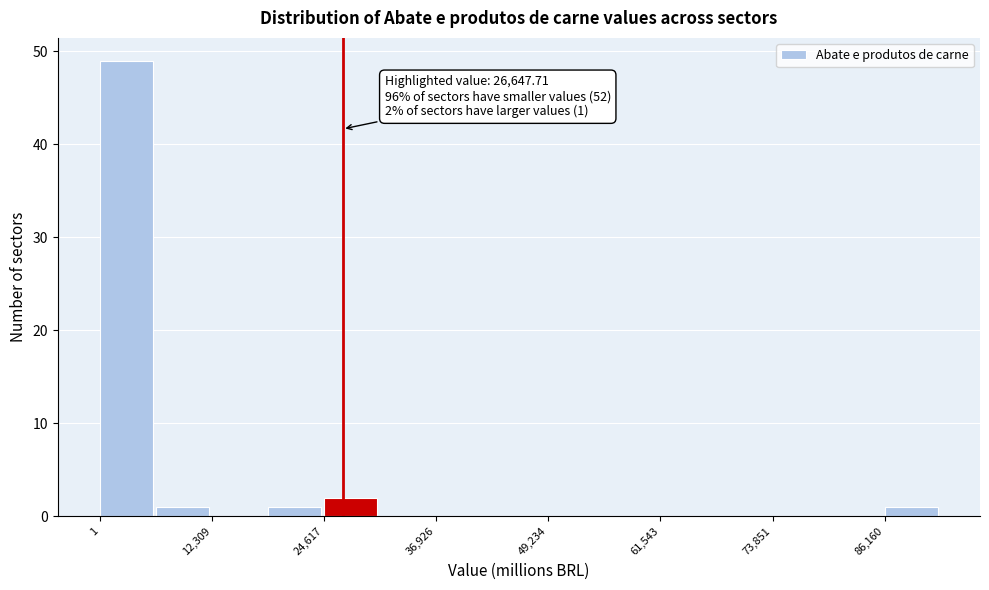

Around what value on the x-axis is the tallest bar? Give the approximate position of its centre, as read against the axis.

2000